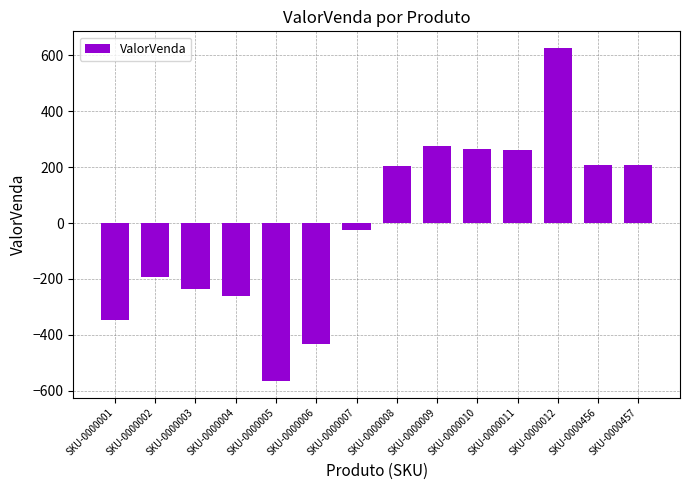

Are the bars grouped side by side (vs. stacked)?

No